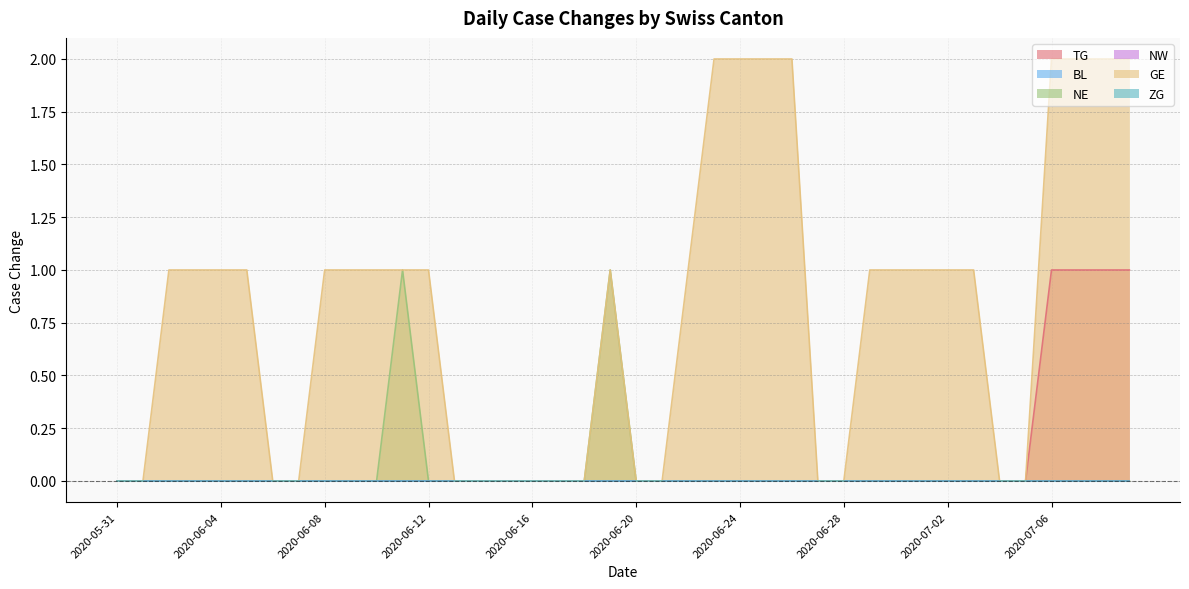

True or false: TG has more than 2 points higher than both neighbors.

False